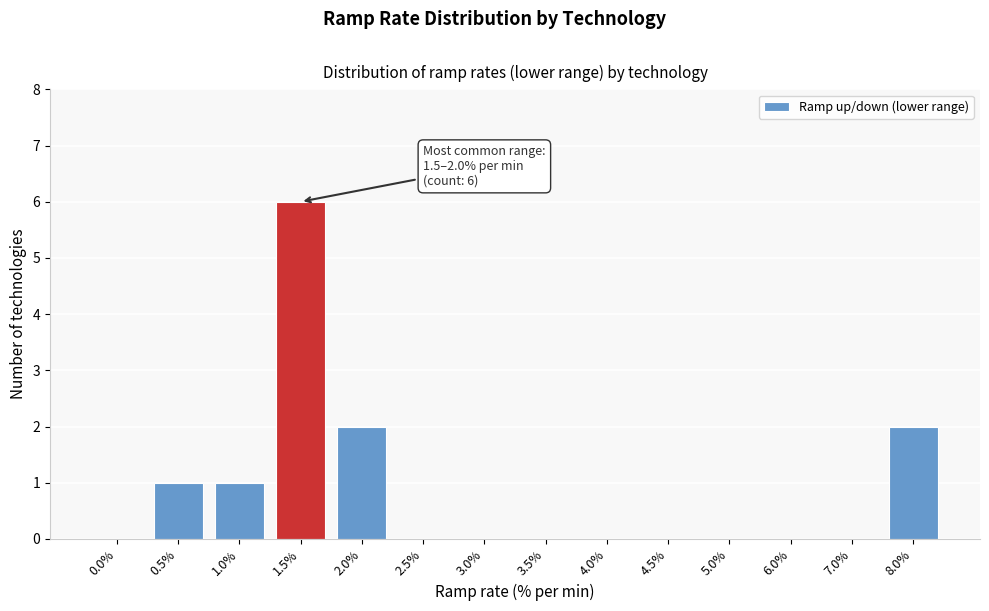

Reading left to right, transcribe all the data shown in this chart.

0.0%=0	0.5%=1	1.0%=1	1.5%=6	2.0%=2	2.5%=0	3.0%=0	3.5%=0	4.0%=0	4.5%=0	5.0%=0	6.0%=0	7.0%=0	8.0%=2